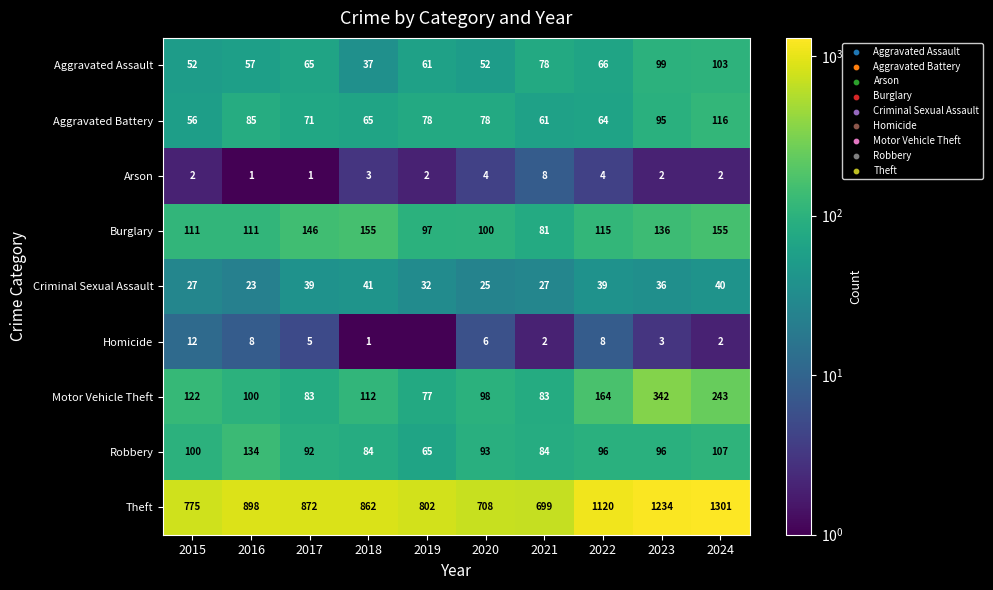

What is the difference between the highest and lowest values at 2018?

861.0